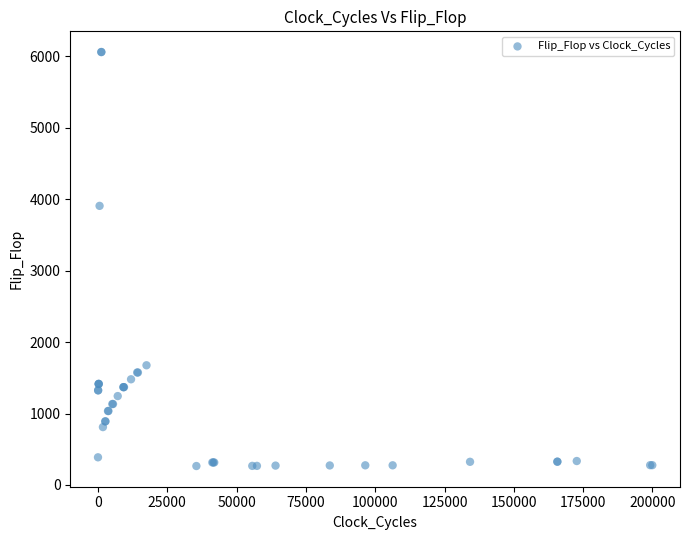

What Y value in the scatter plot is closest to 3162?

3906